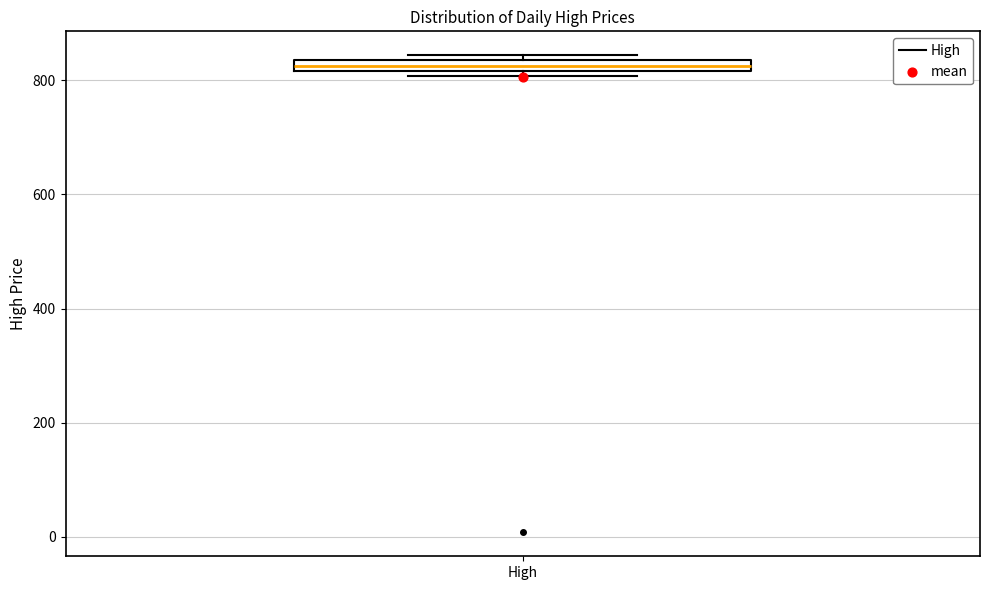

Where is the upper edge of the box for High on the y-axis? The values are not printed on the chart, so give them approximately, as read against the axis.

840